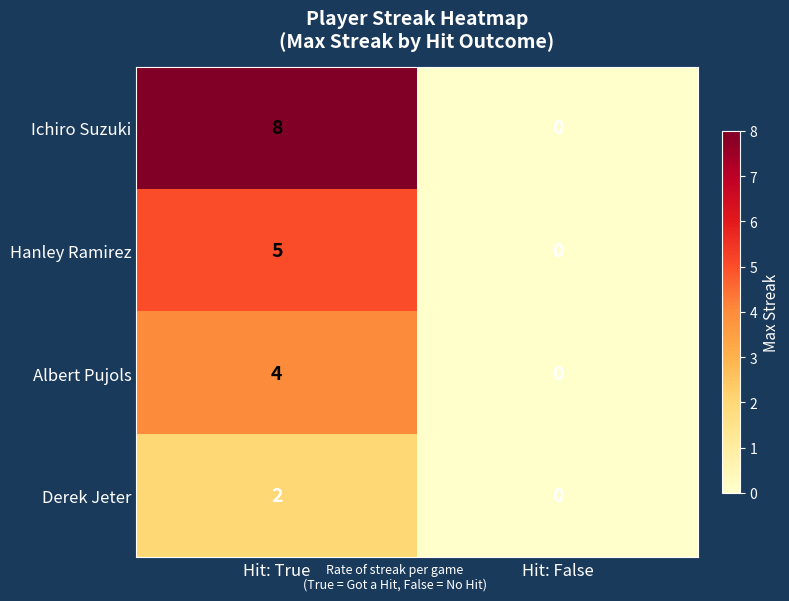

What is the difference between the highest and lowest values at Hit: True?

6